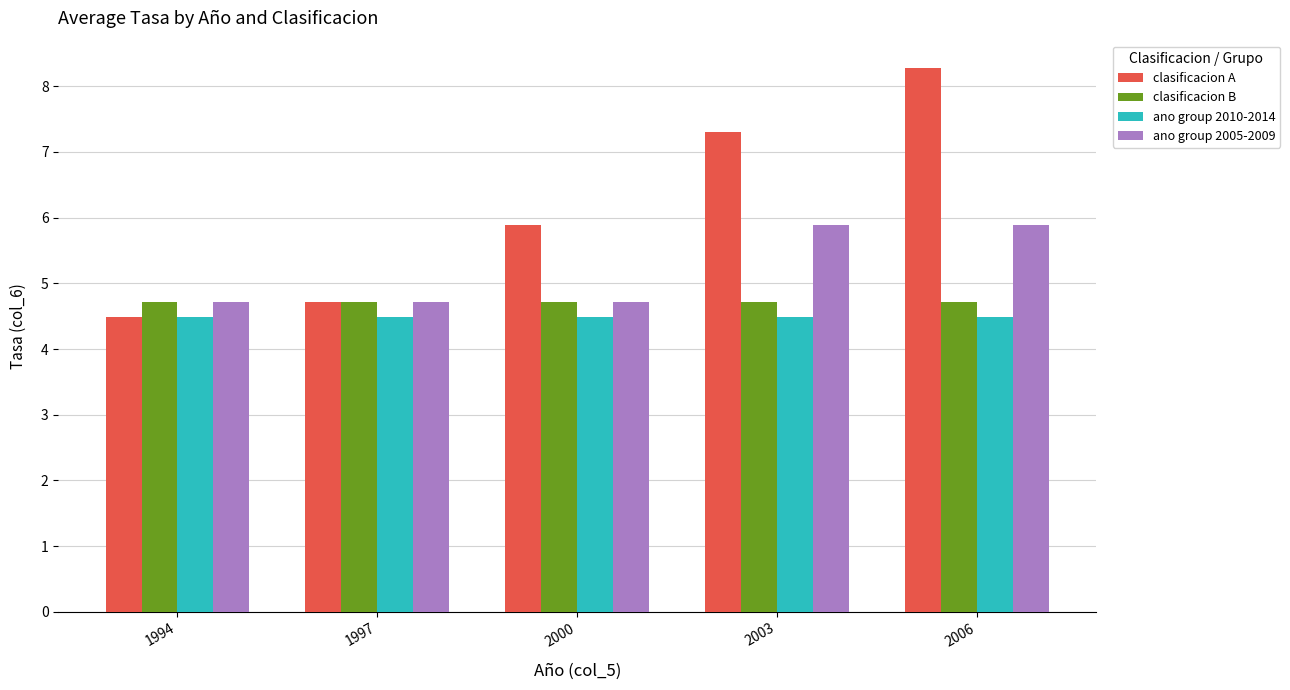

The ano group 2005-2009 series shows 3.5 at 2006. True or false?

False